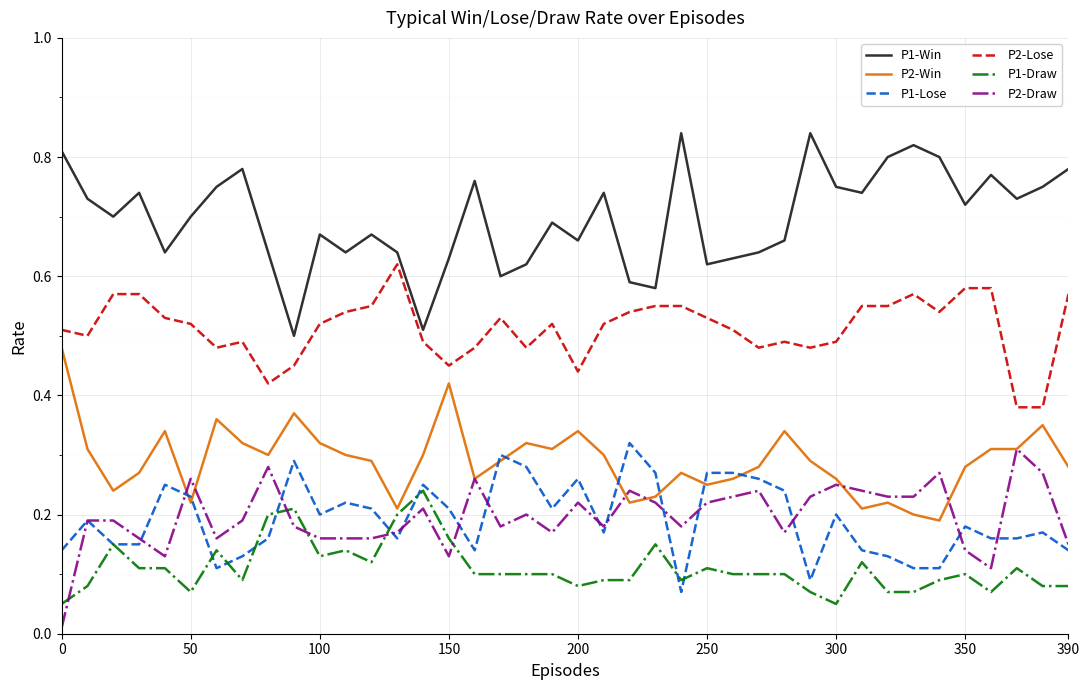

Which series has the widest spread of values?

P1-Win